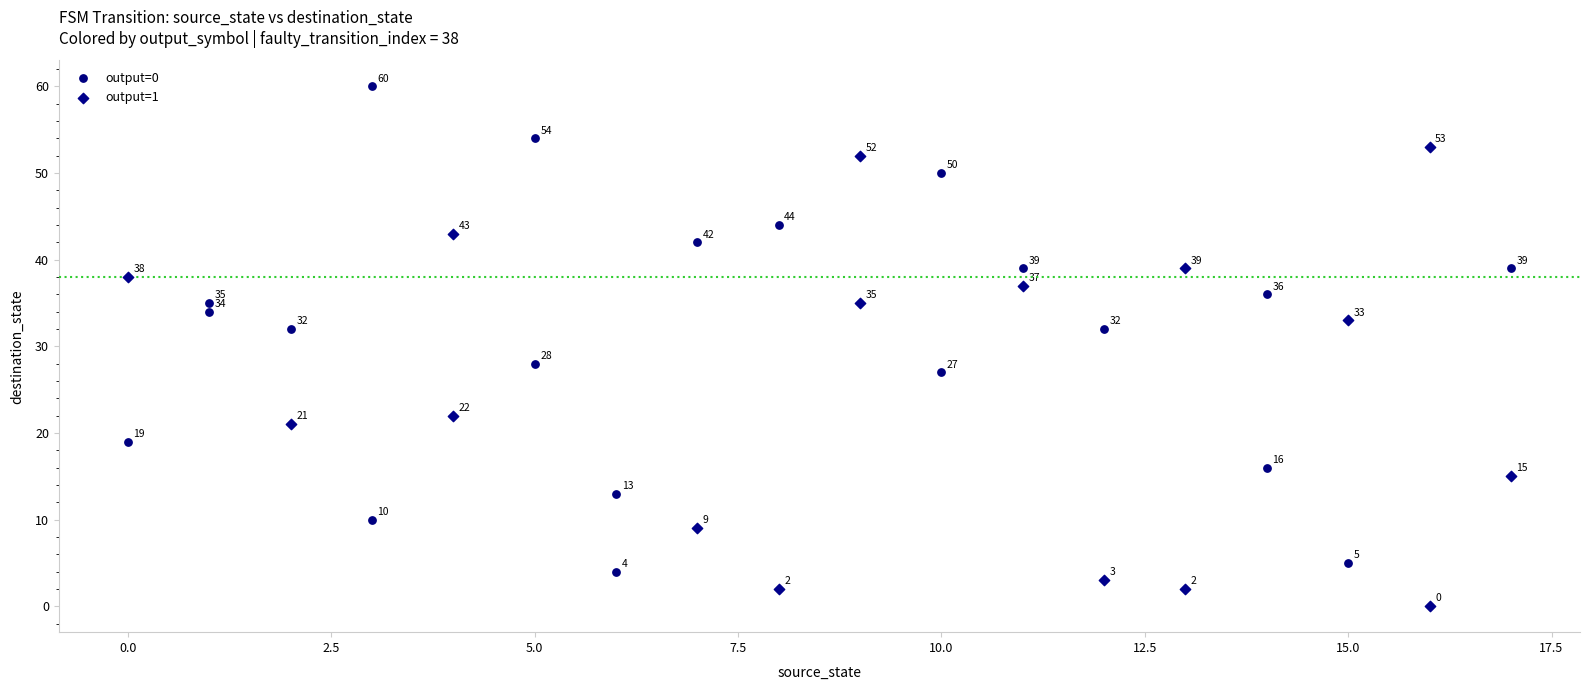

Which series reaches the maximum Y coordinate?

output=0